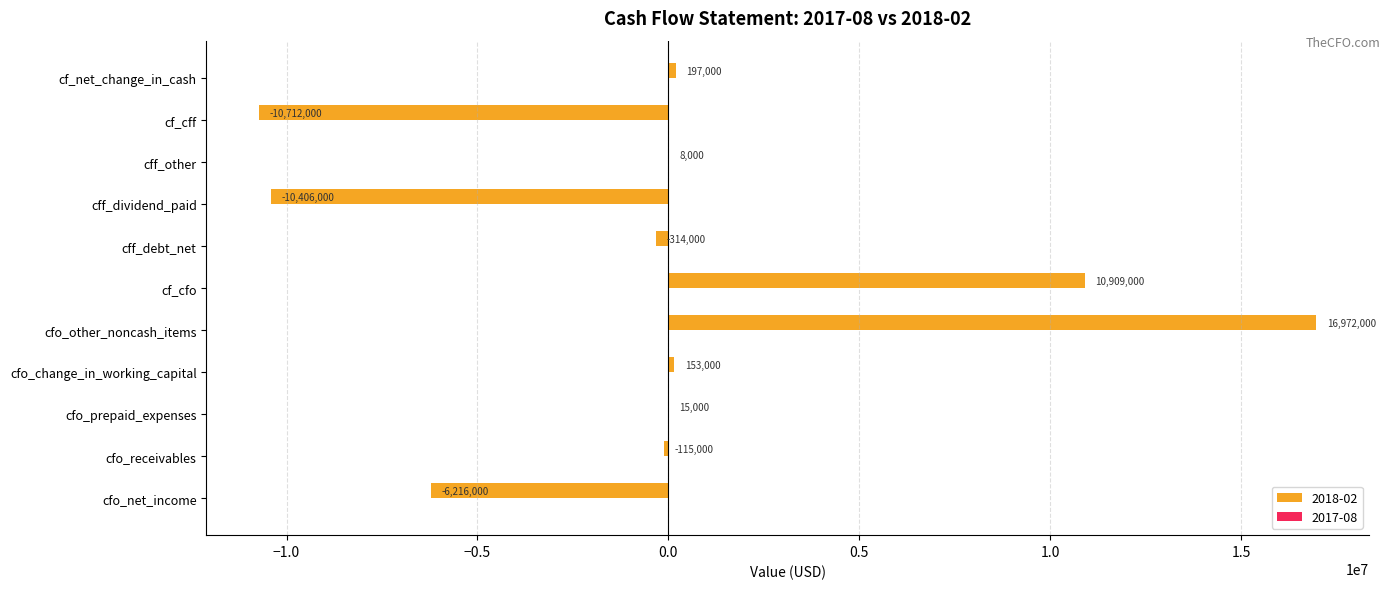

What is the maximum value shown in the chart?

16972000